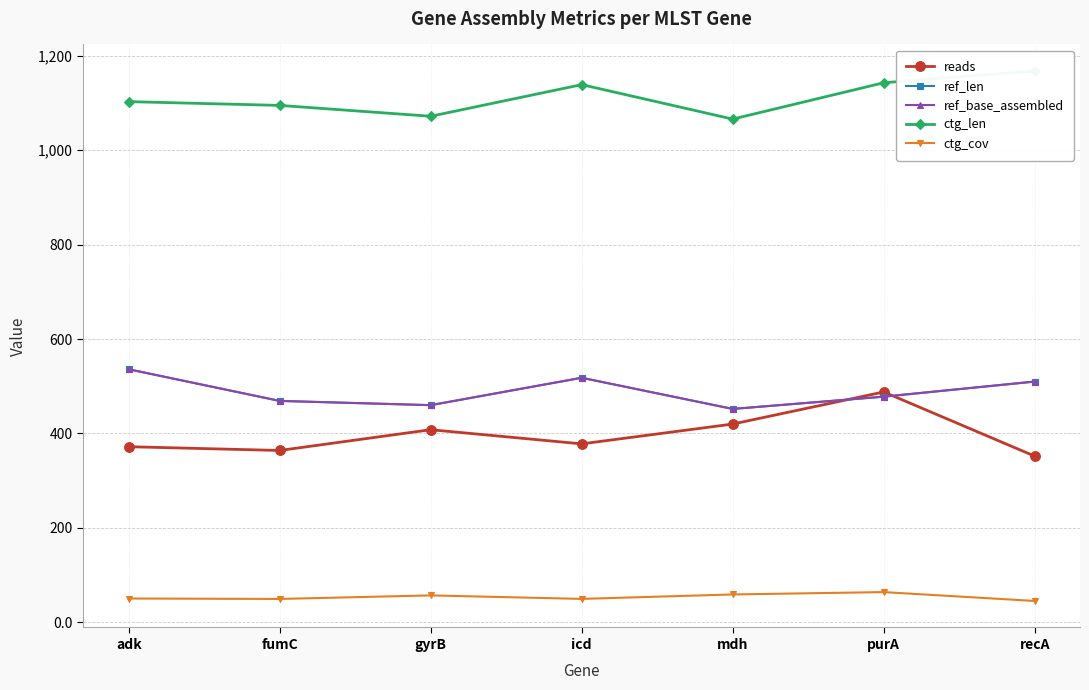

Rank the series by their maximum value, from lowest to highest.

ctg_cov, reads, ref_len, ref_base_assembled, ctg_len